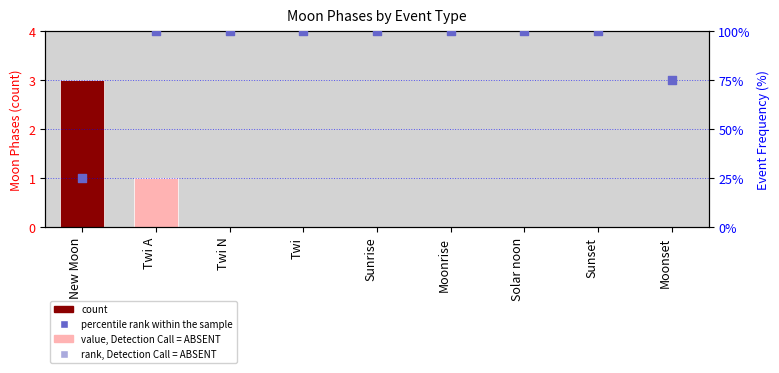

Between Sunset and Solar noon, which is larger?

Sunset